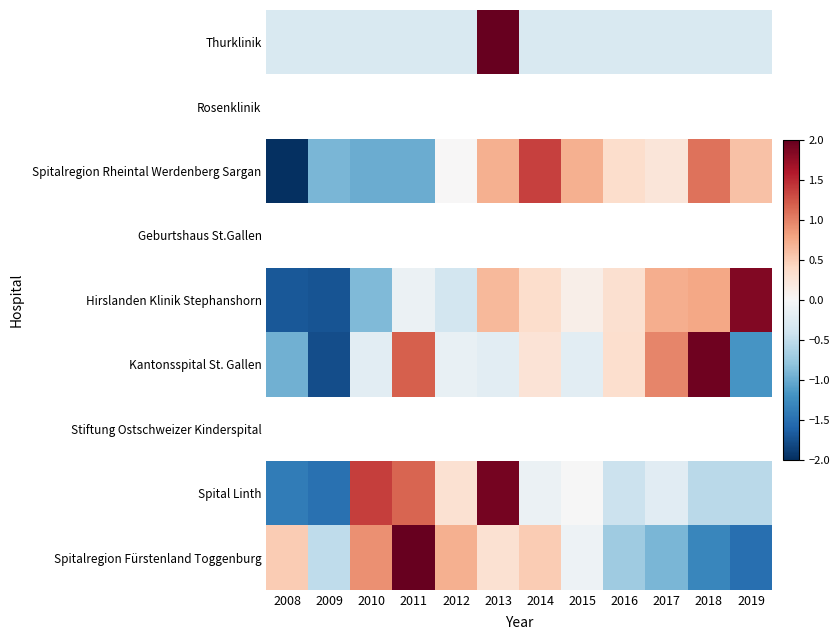

Which series has the largest range (max minus min)?

Kantonsspital St. Gallen